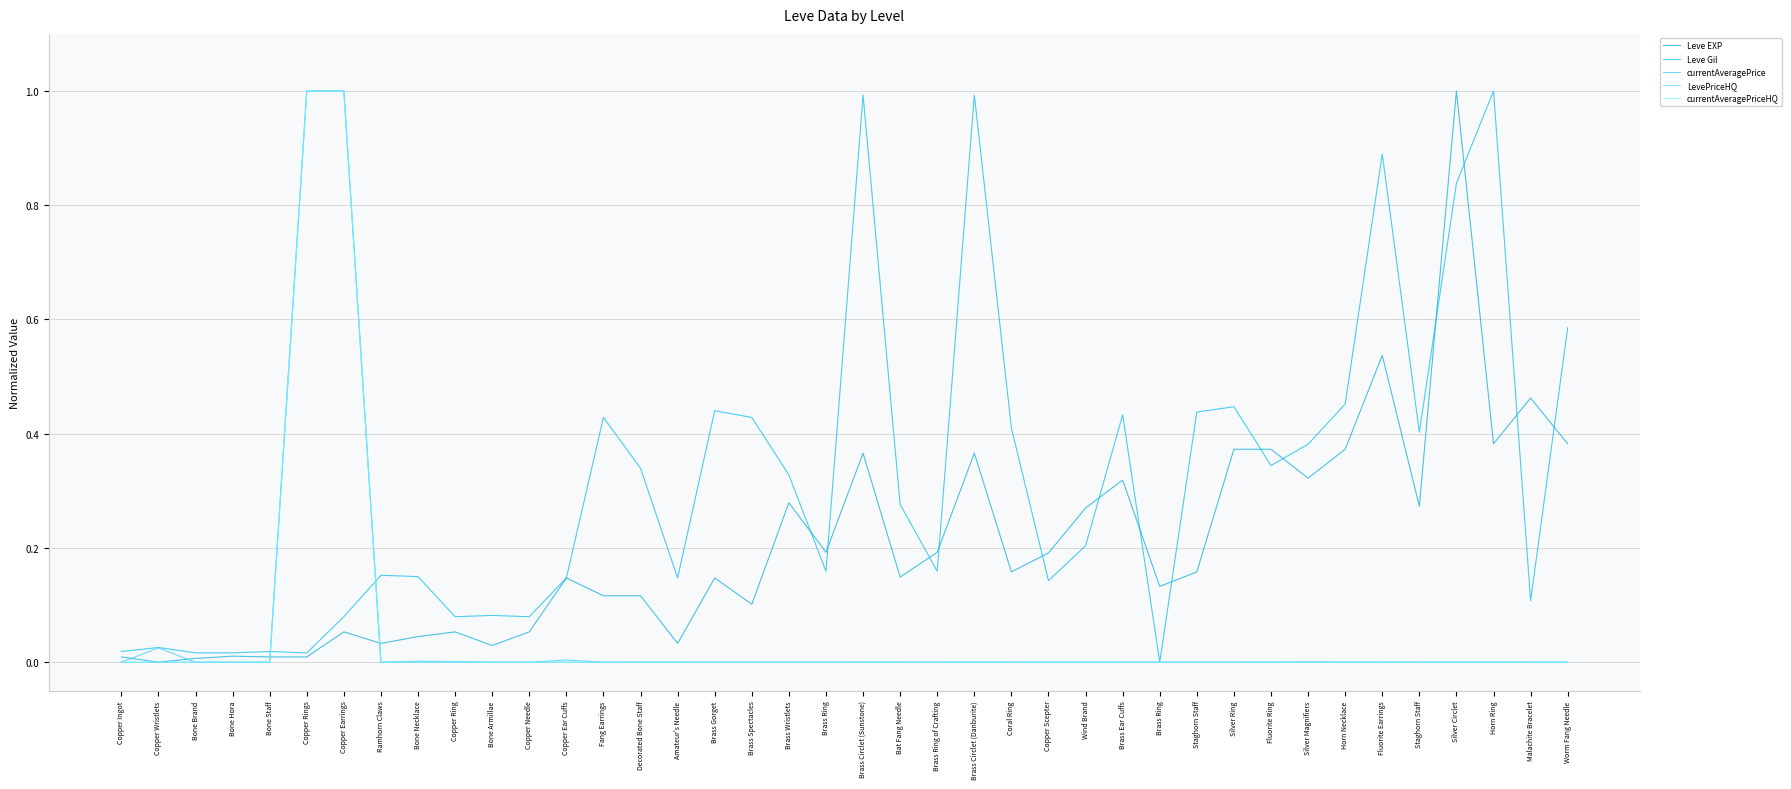

Is it true that currentAveragePrice equals 0.0 at Brass Wristlets?

True